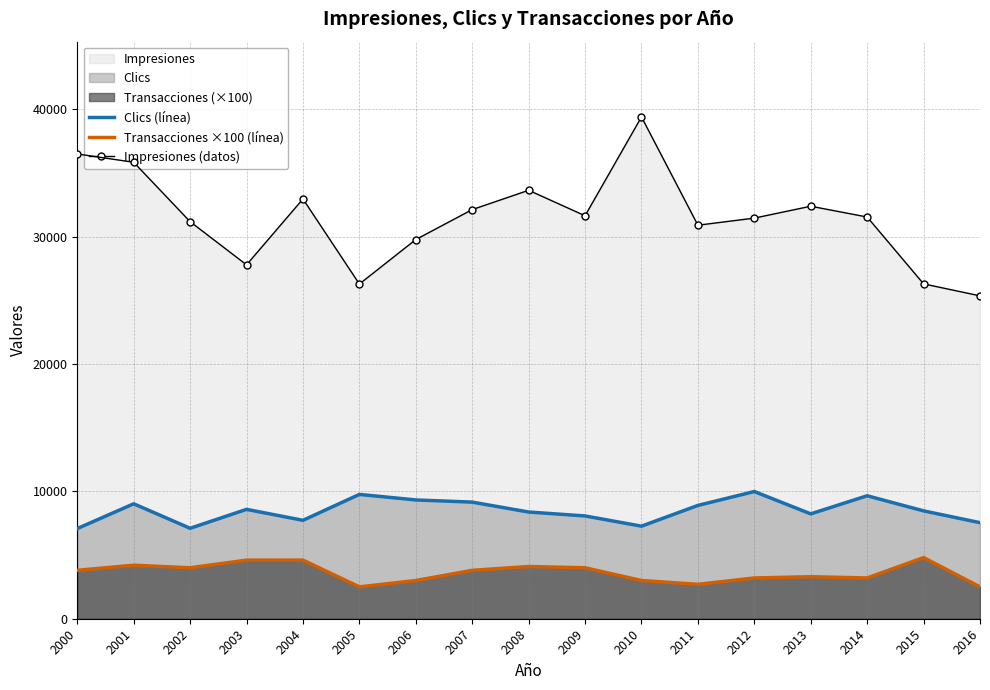

Where is the first local maximum for Impresiones (datos)?

2004